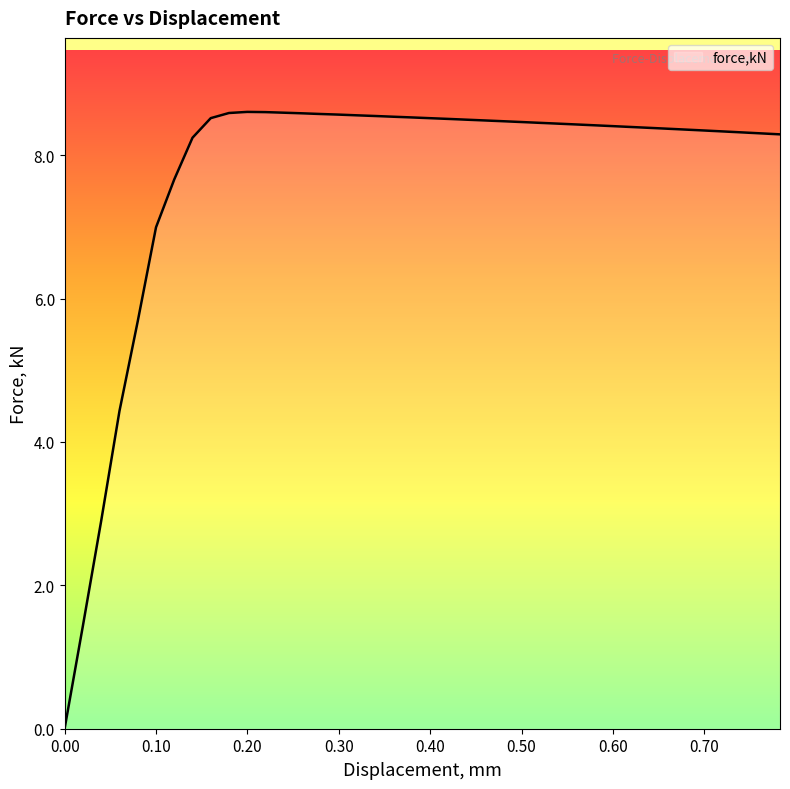

What is the maximum value shown in the chart?

8.6